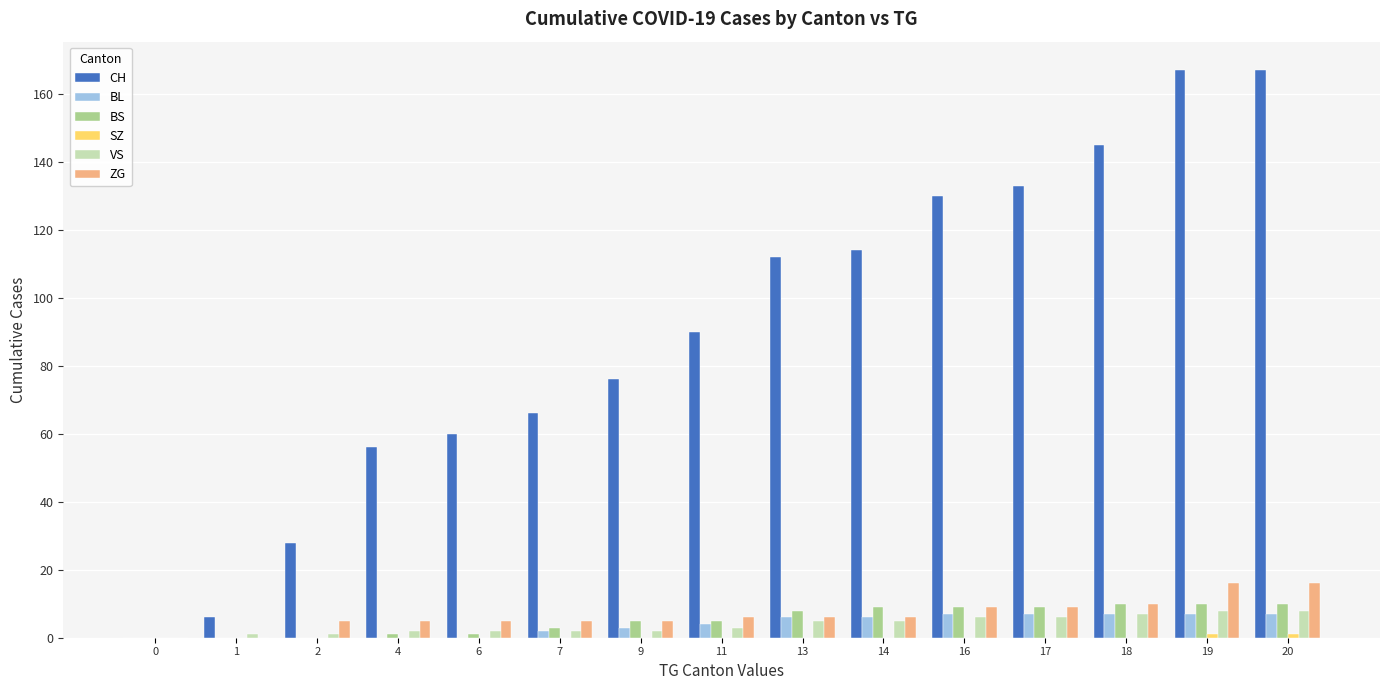

What is the sum of all CH values?

1350